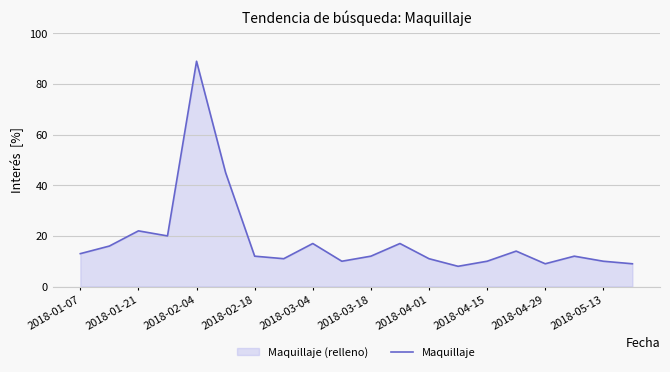

What is the average value?

18